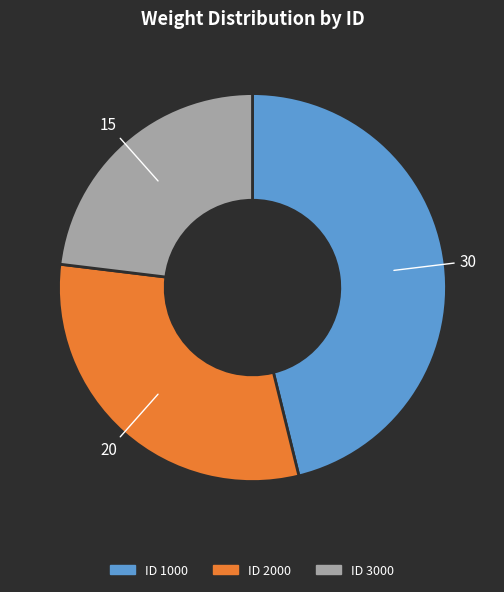

Does any single category account for the majority?

No